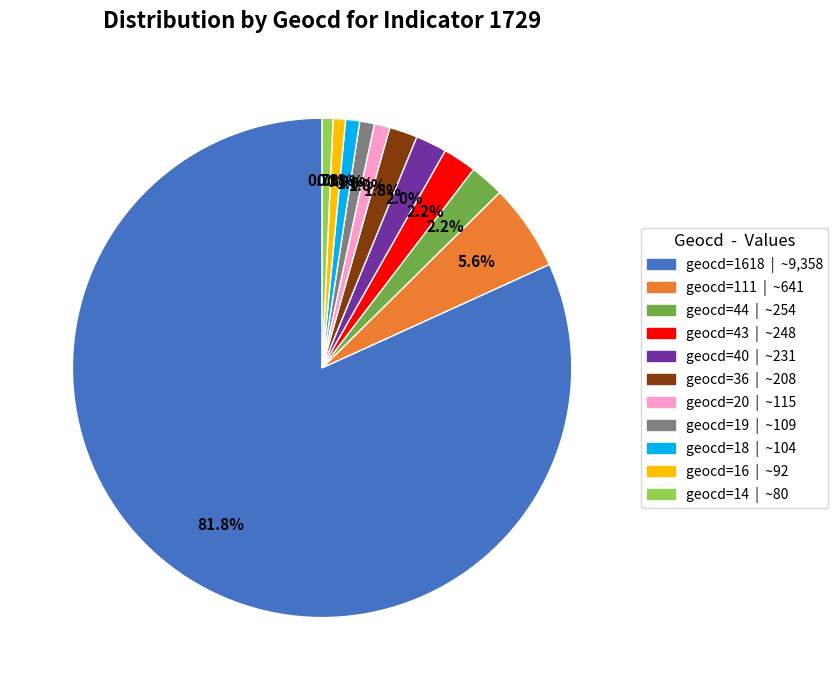

How many slices are in this pie chart?

11